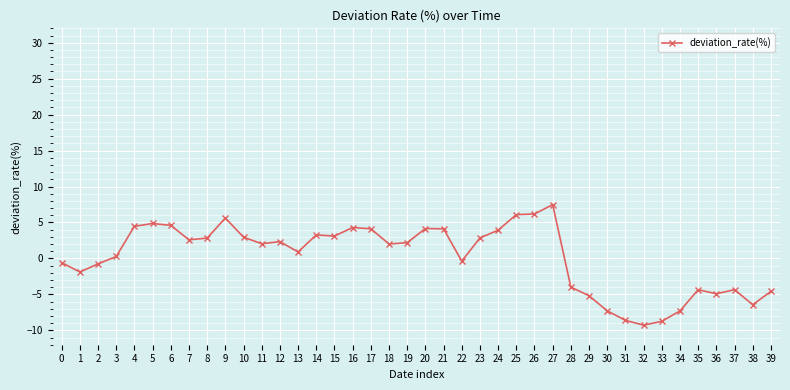

What is the sum of all values?

8.7